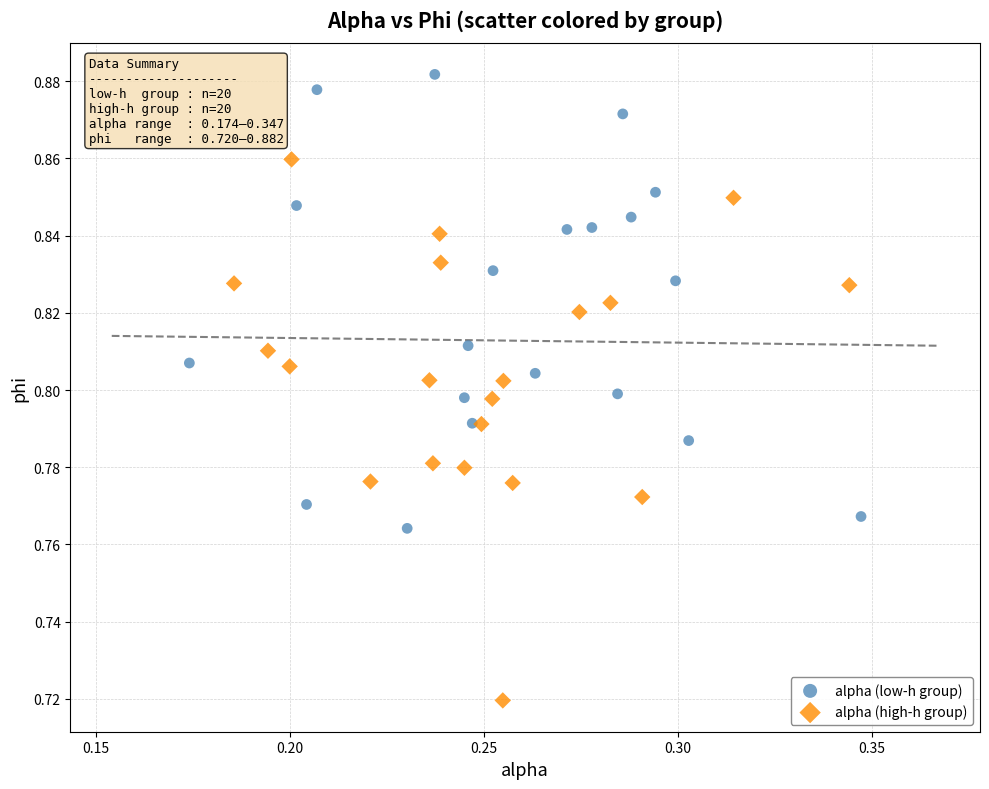

Which series reaches the minimum Y coordinate?

alpha (high-h group)